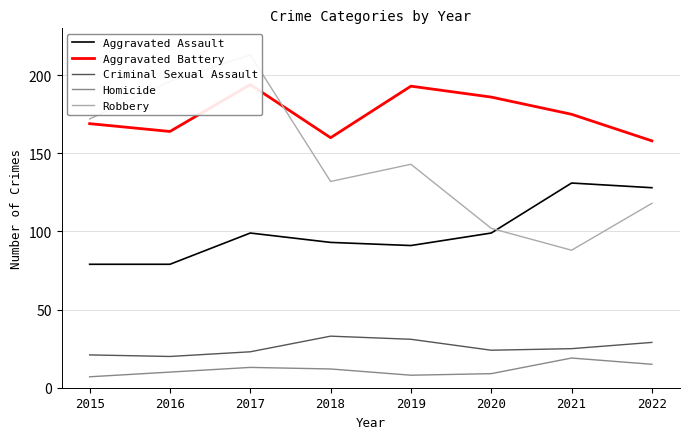

What is the difference between the Aggravated Battery values at 2017 and 2019?

1